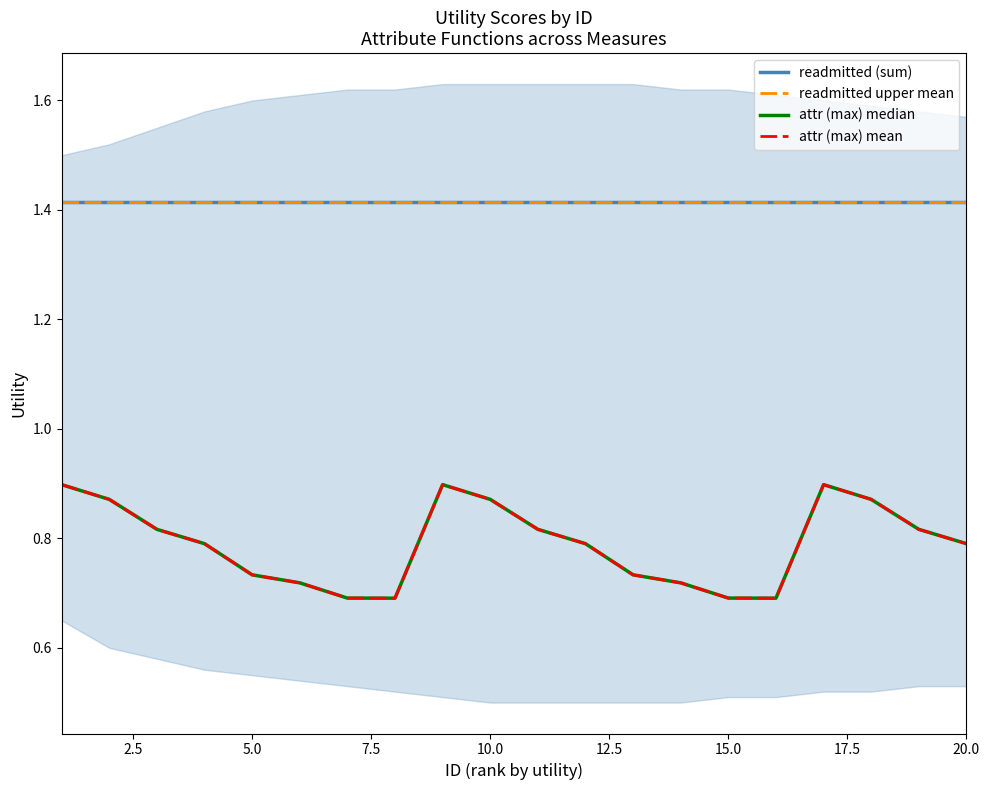

True or false: attr (max) median has a value of 0.2 at 15.

False